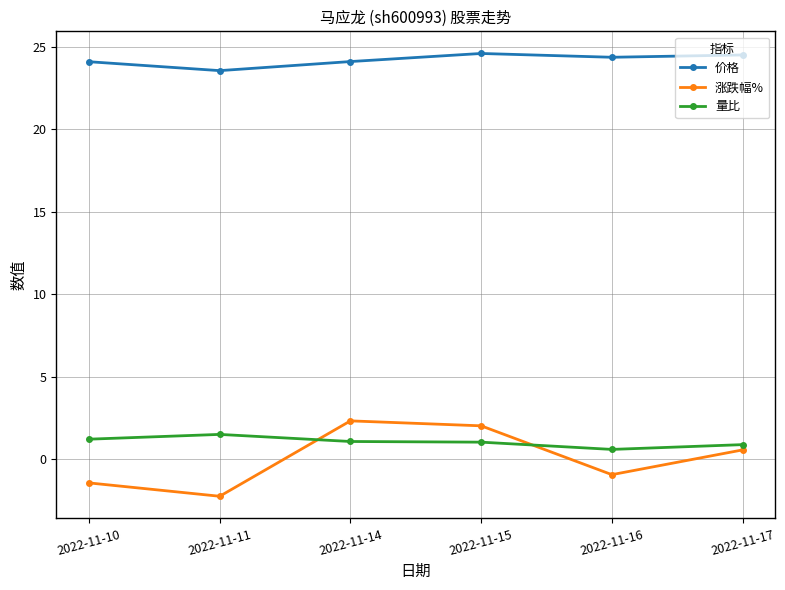

What is the spread (max minus min) of values at 2022-11-14?

23.0